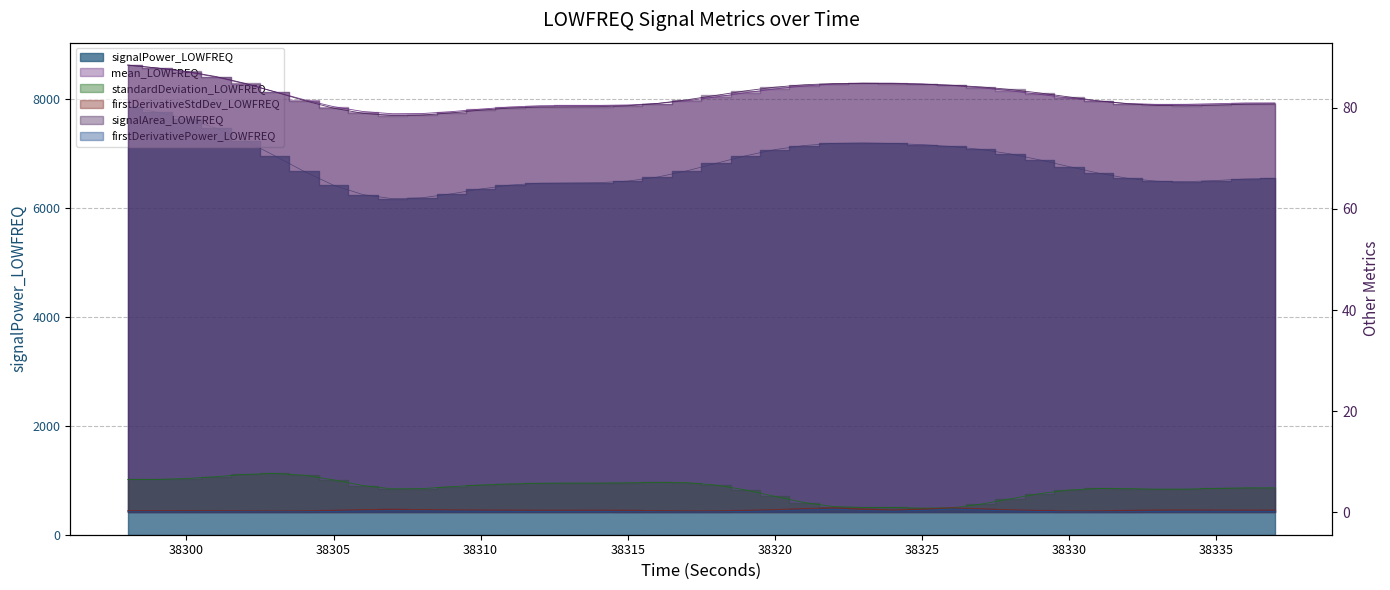

Read the firstDerivativePower_LOWFREQ value at 38303.

0.1